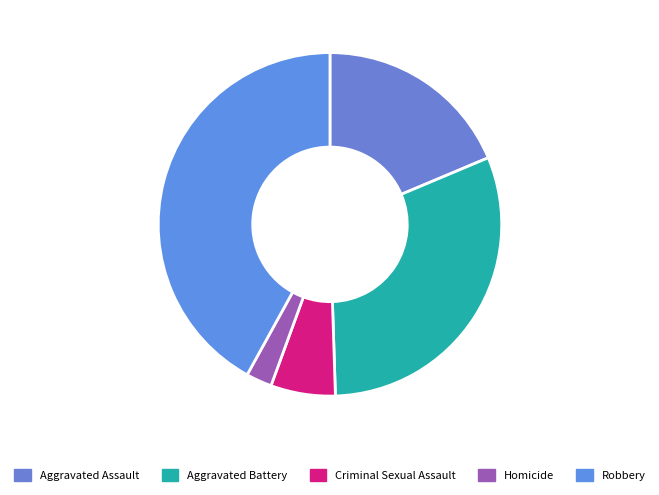

What is the smallest slice in the pie chart?

Homicide